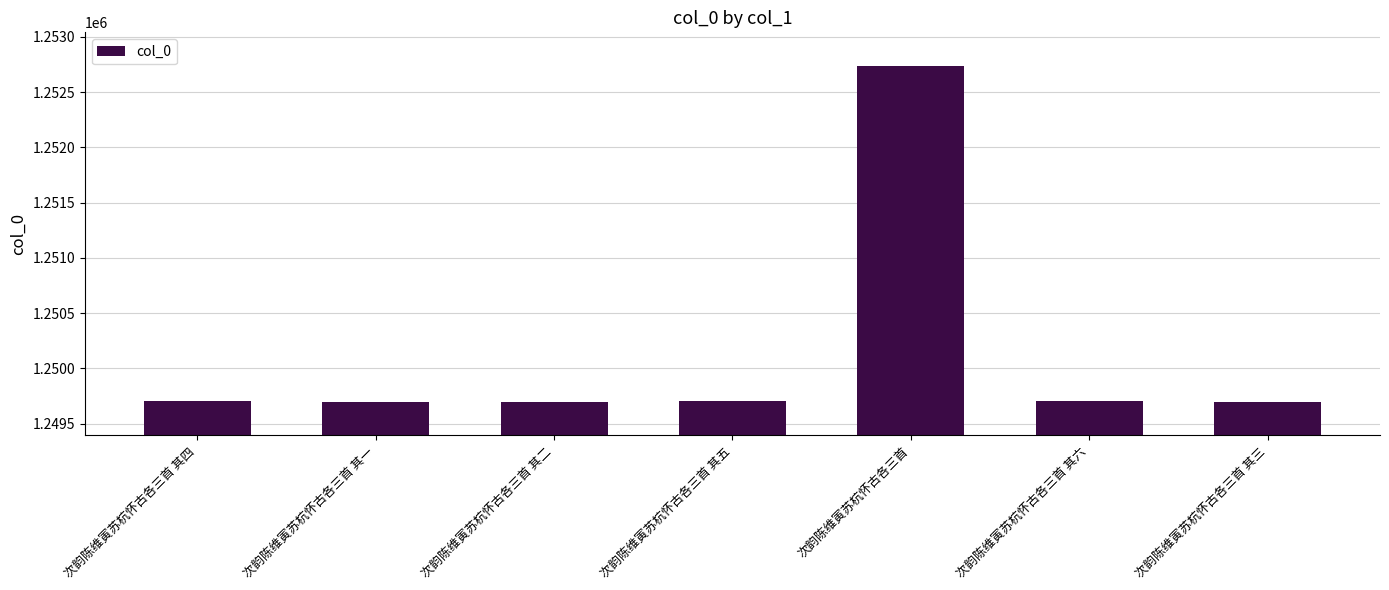

What is the change in value from 次韵陈维寅苏杭怀古各三首 其四 to 次韵陈维寅苏杭怀古各三首?

+3038